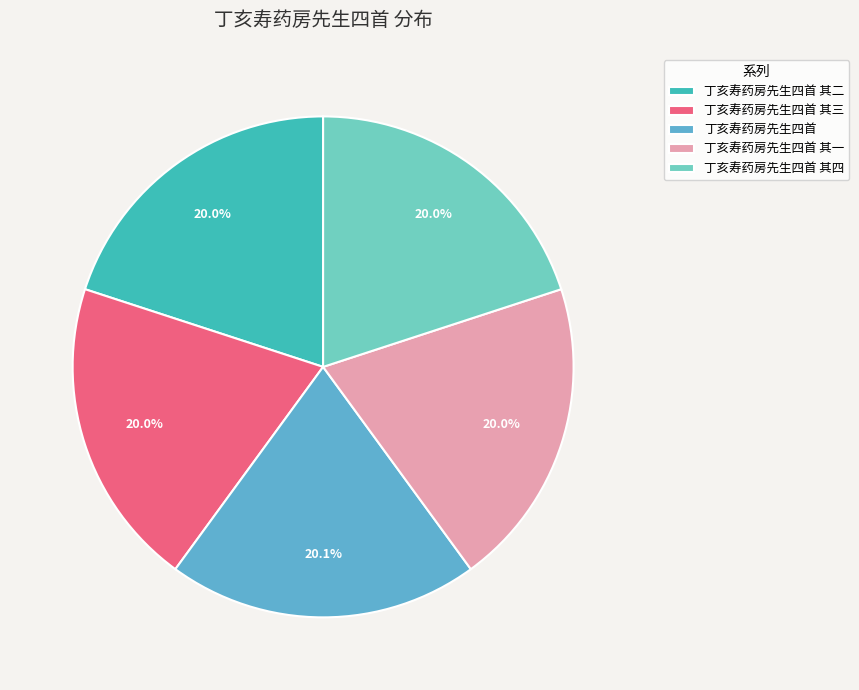

Count the number of slices in the pie.

5